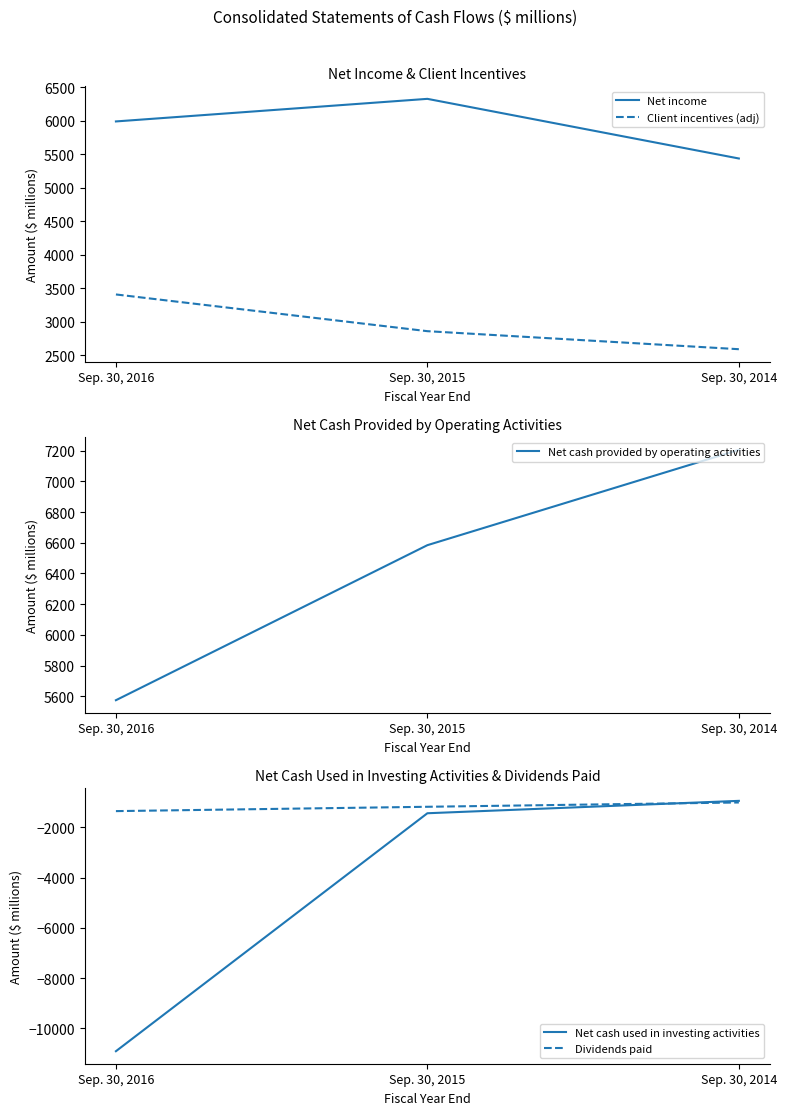

Count the number of data series in this chart.

5